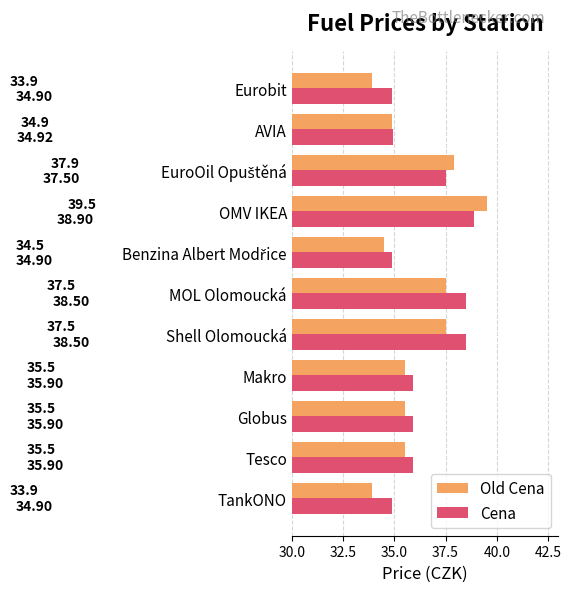

At which category is the sum across all series the highest?

OMV IKEA